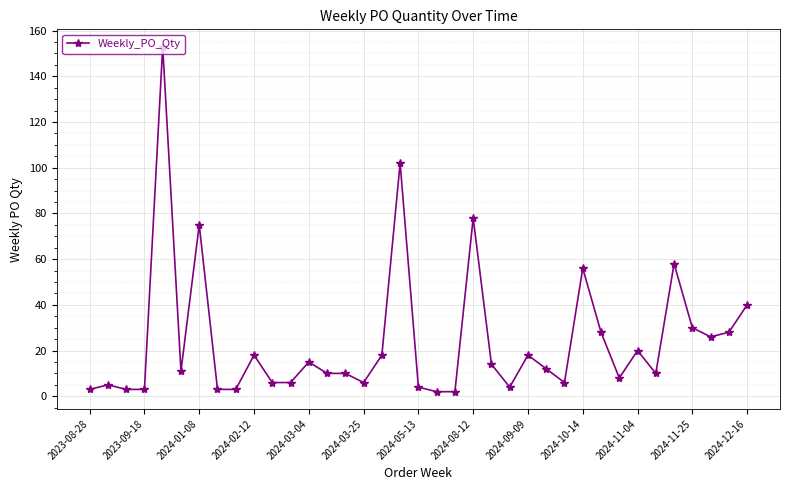

True or false: there are more than 0 points higher than both neighbors.

True